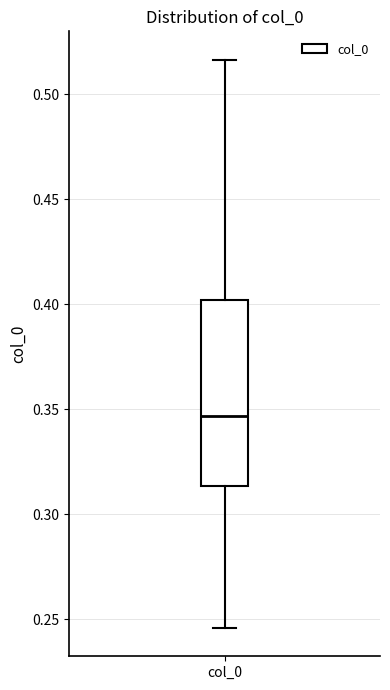

Where does the upper whisker of the box for col_0 end on the y-axis? The values are not printed on the chart, so give them approximately, as read against the axis.

0.515